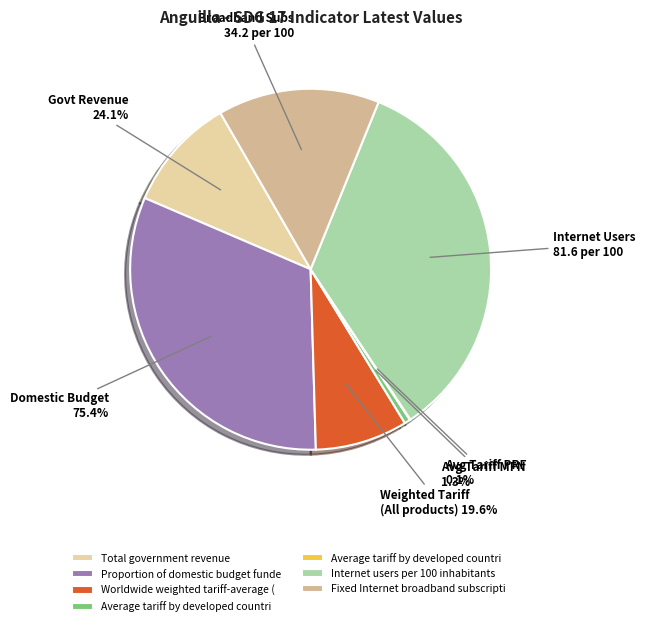

What percentage is the Worldwide weighted tariff-average (All products) slice, to the nearest percent?

8%